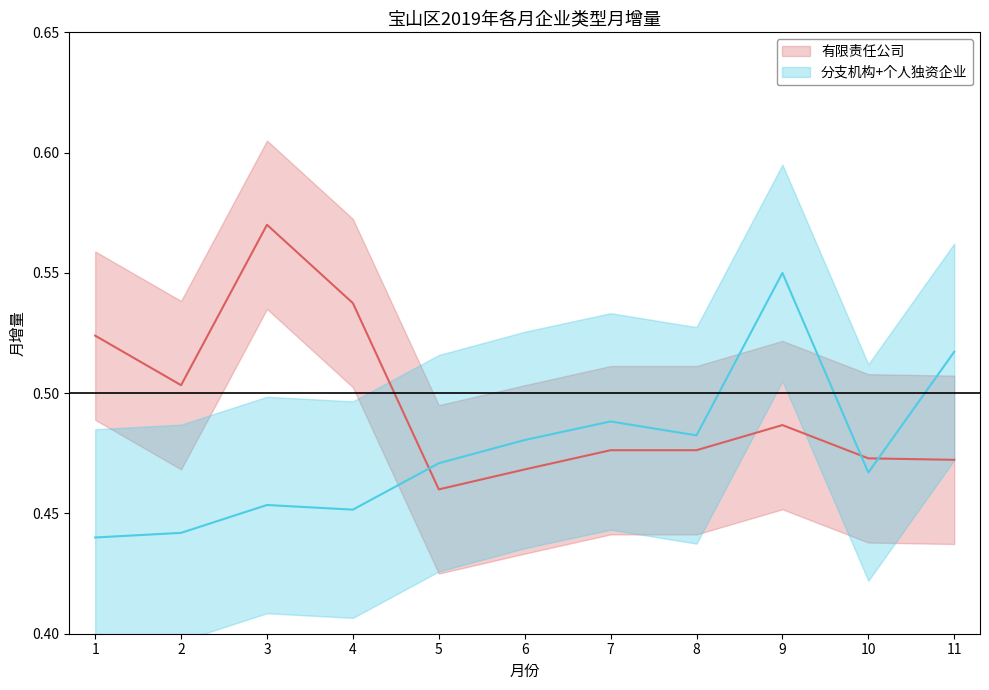

Where is 有限责任公司 nearest to the value 0?

5